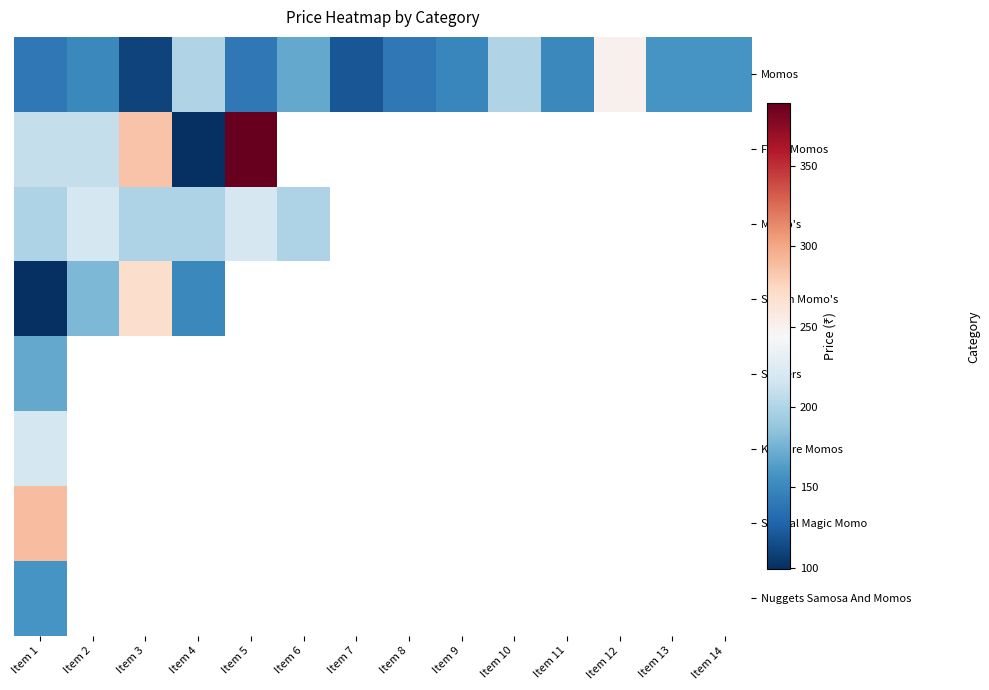

How many categories are shown in the chart?

14